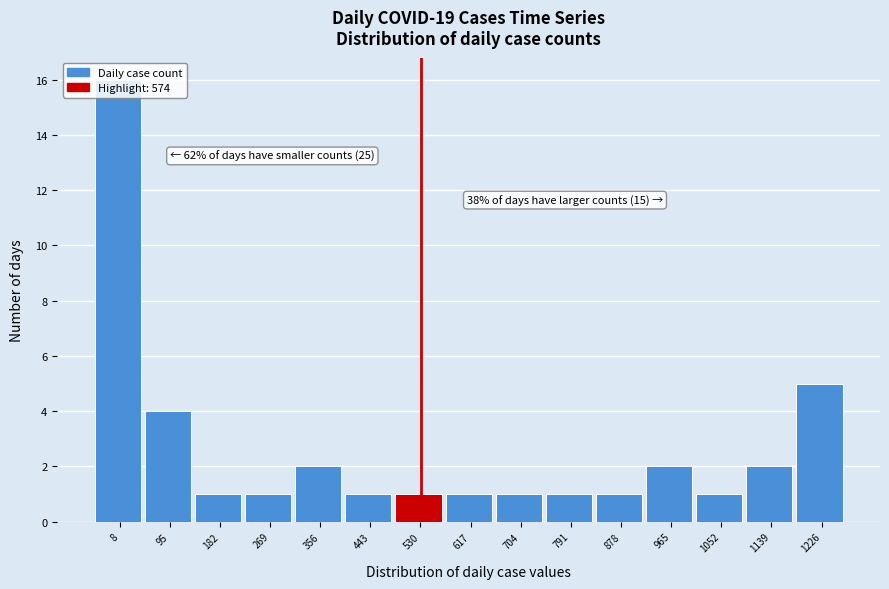

The chart shows a value of 1 at 443. True or false?

True